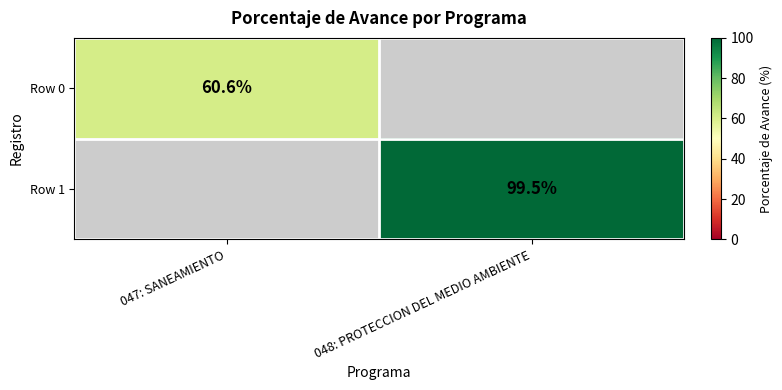

At how many categories does at least one series exceed 74?

1